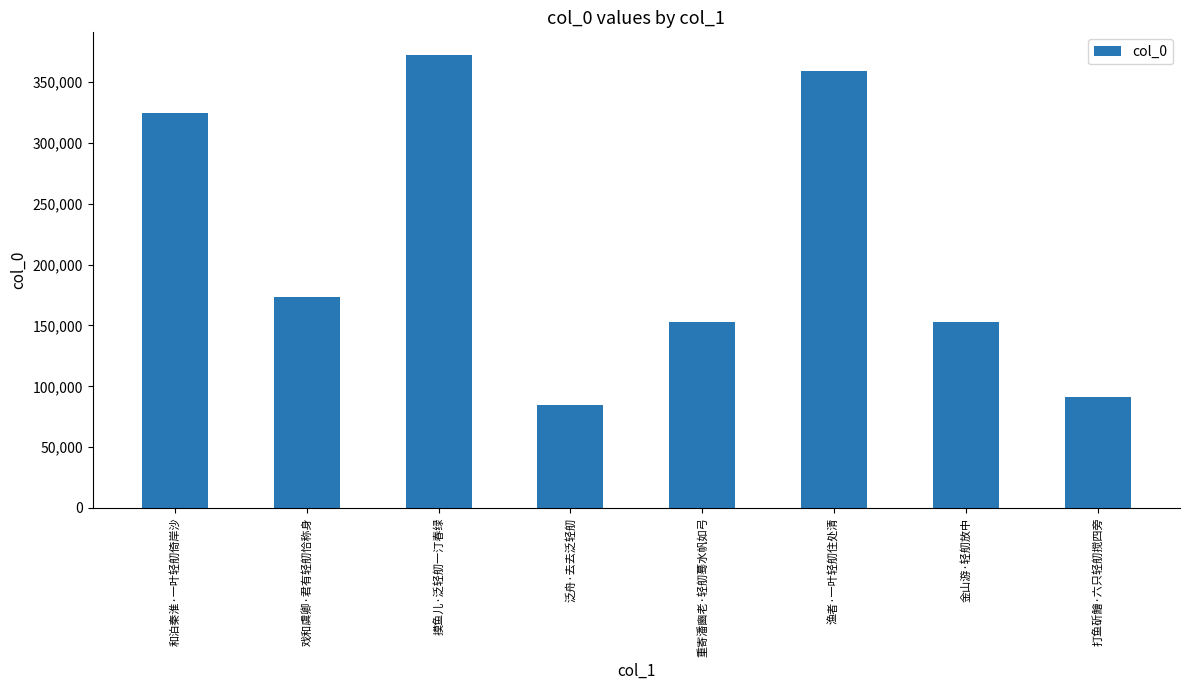

Which label corresponds to the largest value in the chart?

摸鱼儿·泛轻舠一汀春绿